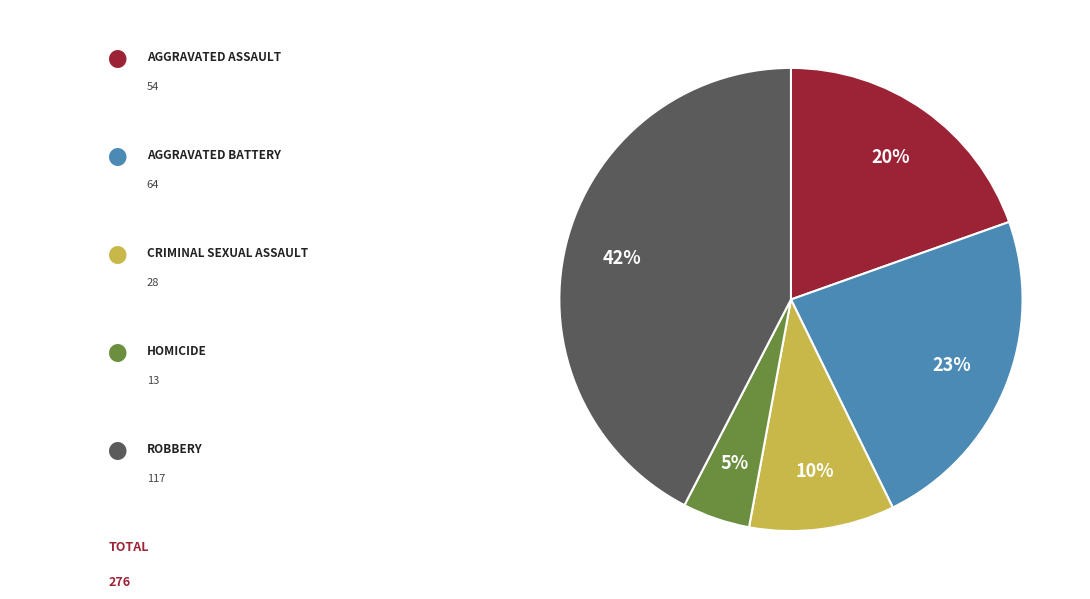

What is the smallest slice in the pie chart?

Homicide